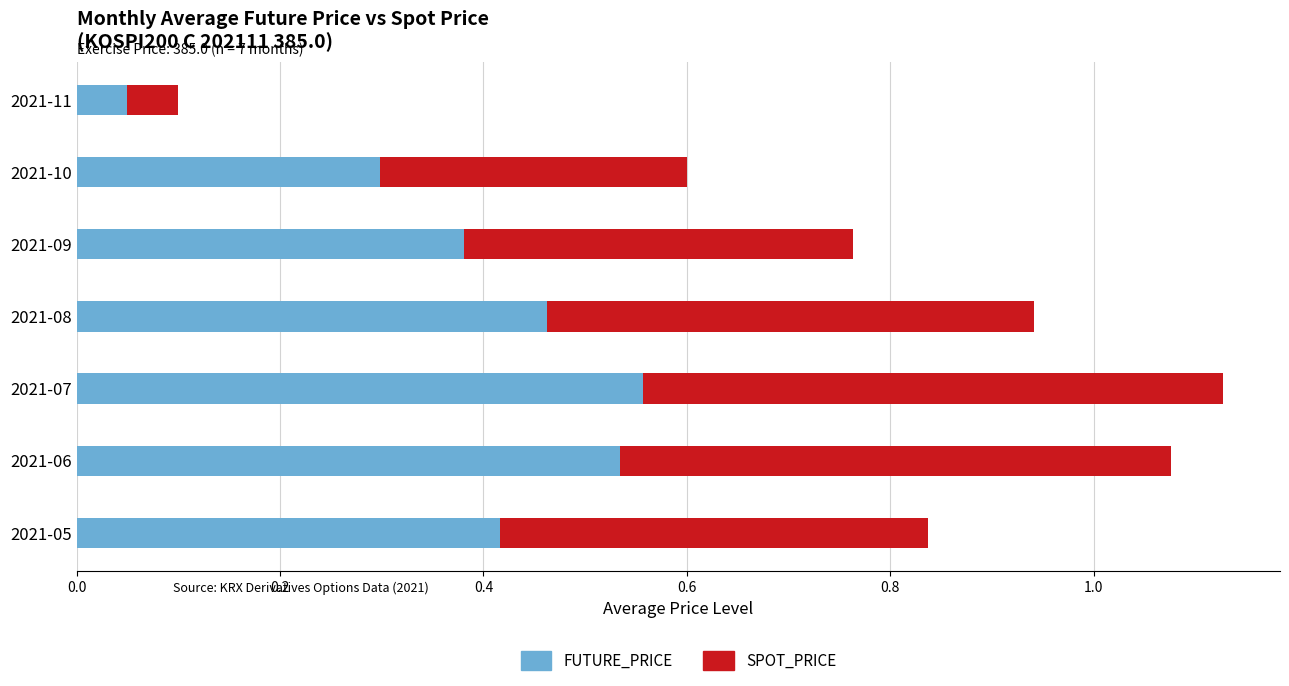

At which label does FUTURE_PRICE reach its minimum?

2021-11